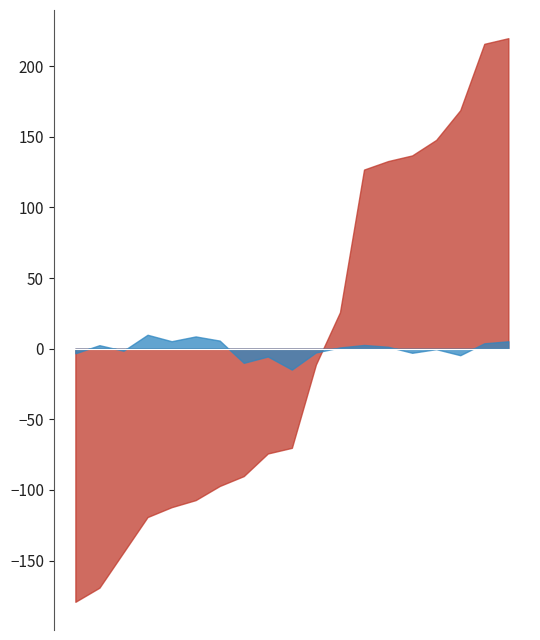

What is the minimum value shown in the chart?

-179.2